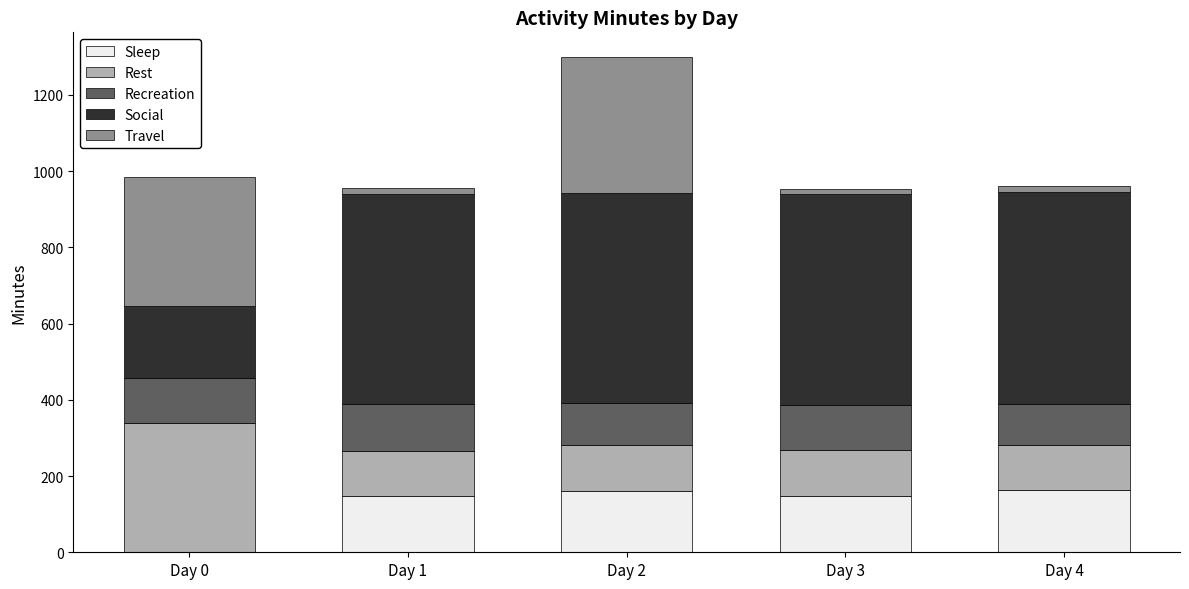

What is the highest value of the Sleep series?

163